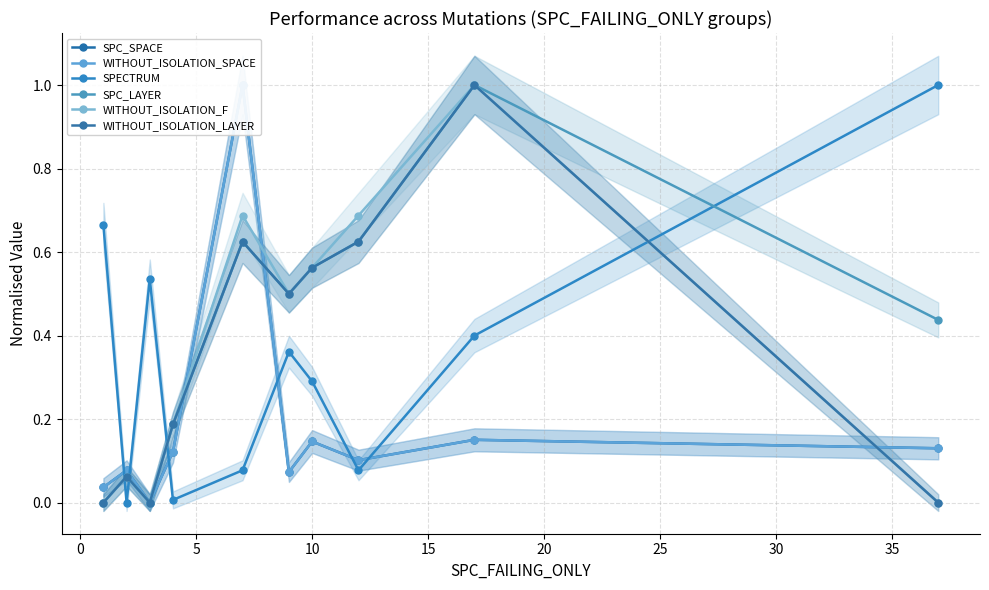

What are all the series names shown in the legend?

SPC_SPACE, WITHOUT_ISOLATION_SPACE, SPECTRUM, SPC_LAYER, WITHOUT_ISOLATION_F, WITHOUT_ISOLATION_LAYER